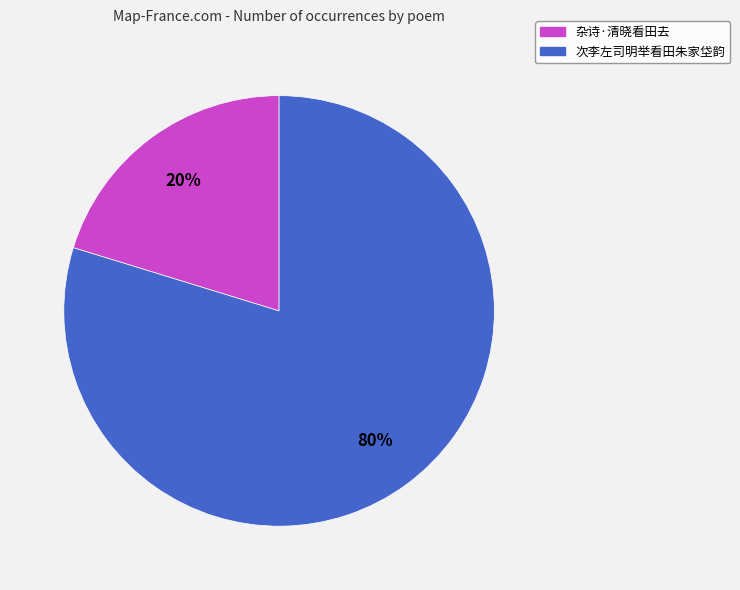

The 次李左司明举看田朱家垈韵 slice represents 80% of the pie. True or false?

True